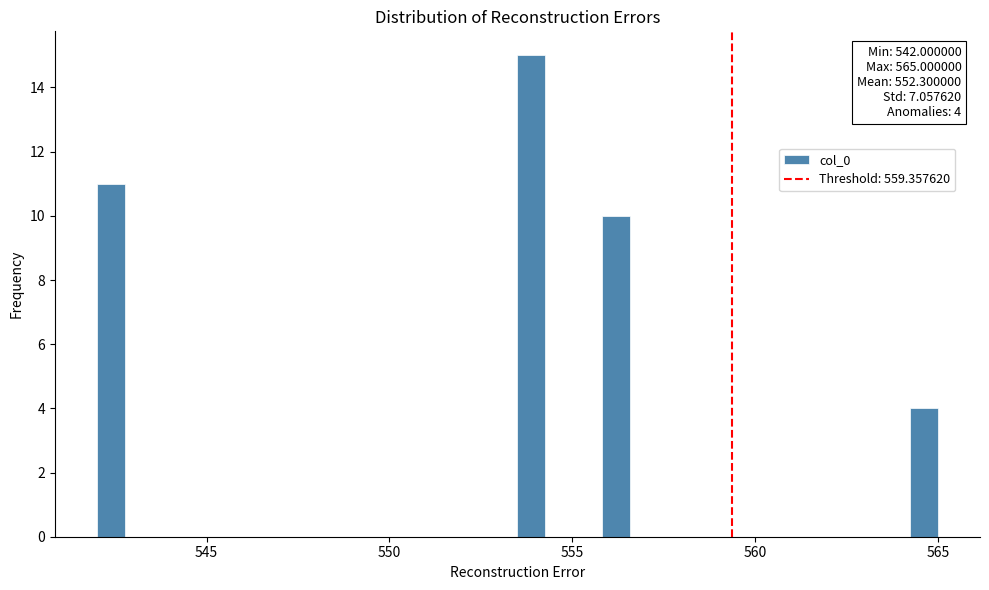

Around what value on the x-axis is the tallest bar? Give the approximate position of its centre, as read against the axis.

554.0